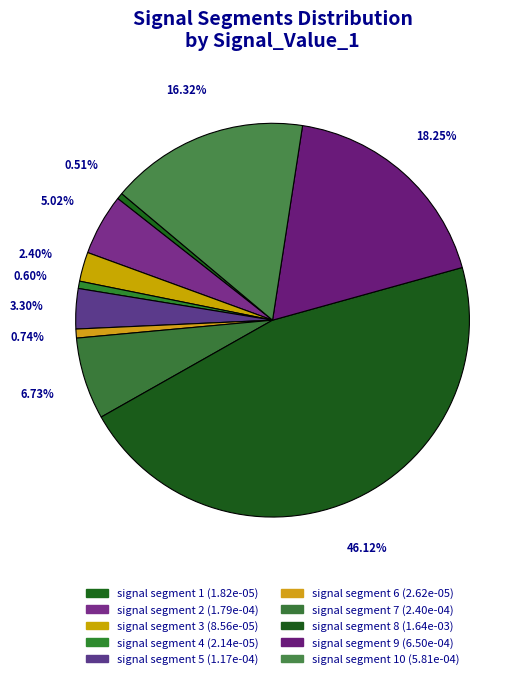

To the nearest percent, what is the difference between the largest and smallest slice percentages?

46%